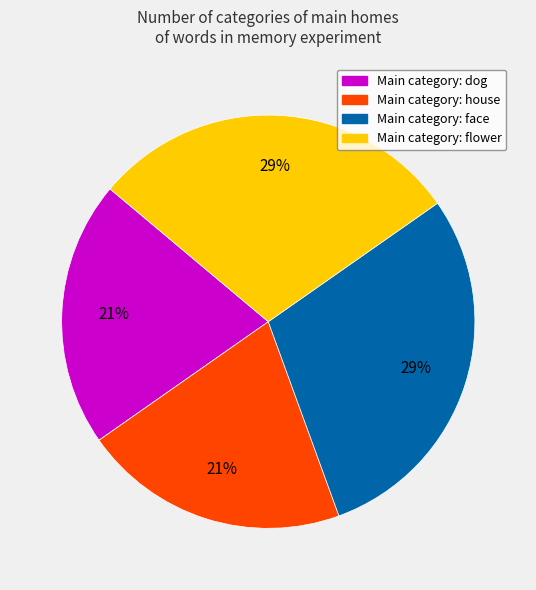

To the nearest percent, what is the difference between the largest and smallest slice percentages?

8%